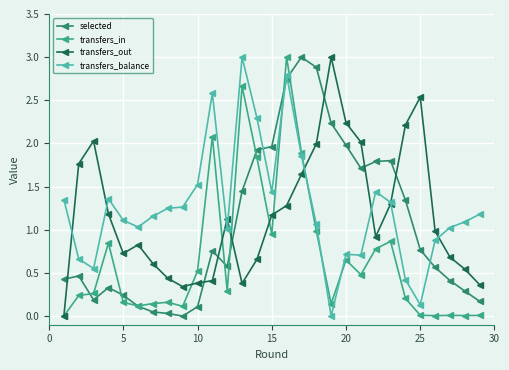

Count the number of categories in the chart.

29